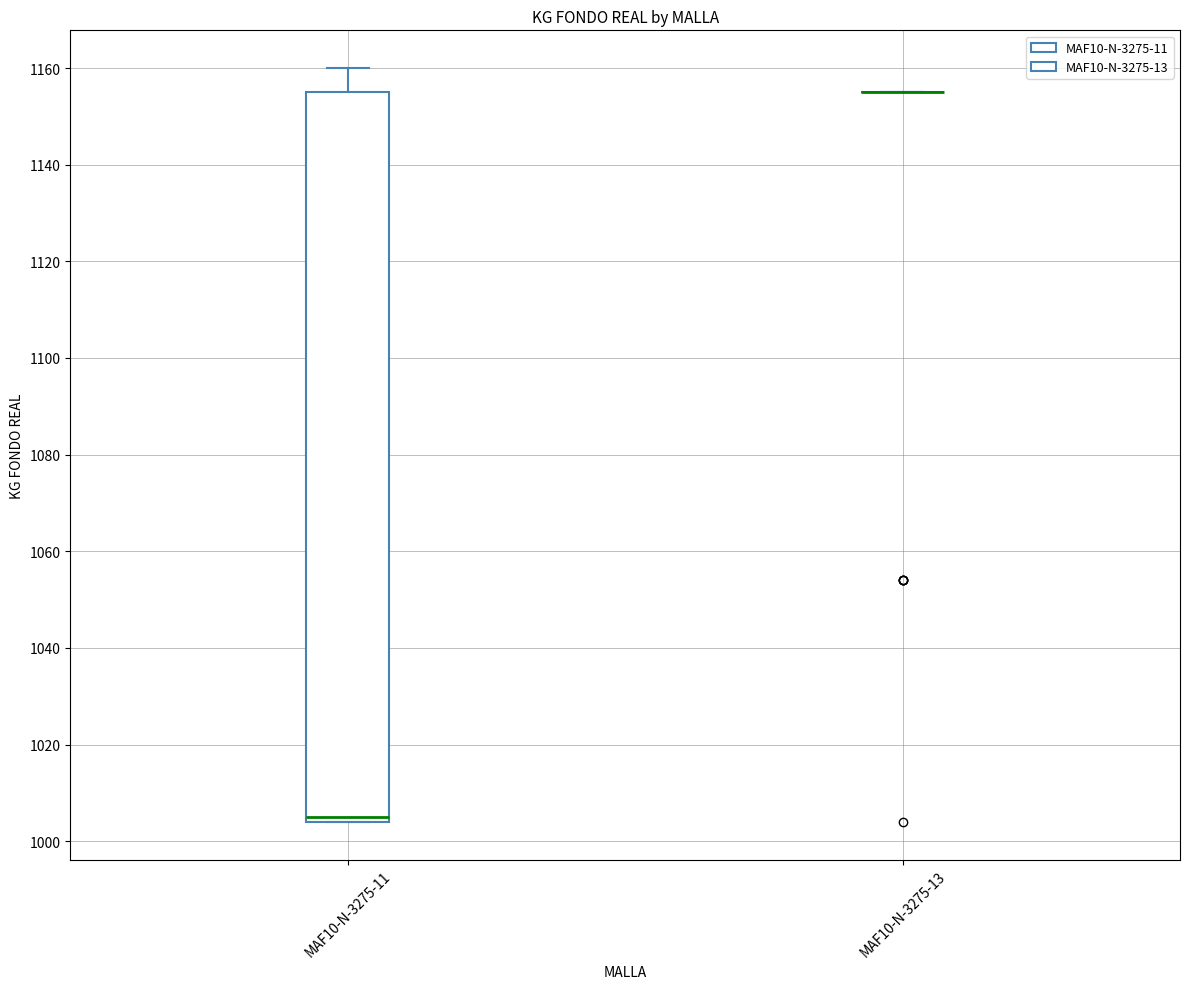

Reading left to right, transcribe this box plot: for each box, give where its median line is, the range the box spans, and where its two whiskers end, as read against the y-axis. The values are not printed on the chart, so give them approximately, as read against the axis.

MAF10-N-3275-11: median 1006, box 1004 to 1156, whiskers 1004 to 1160
MAF10-N-3275-13: box collapsed to a line at 1156, whiskers 1156 to 1156